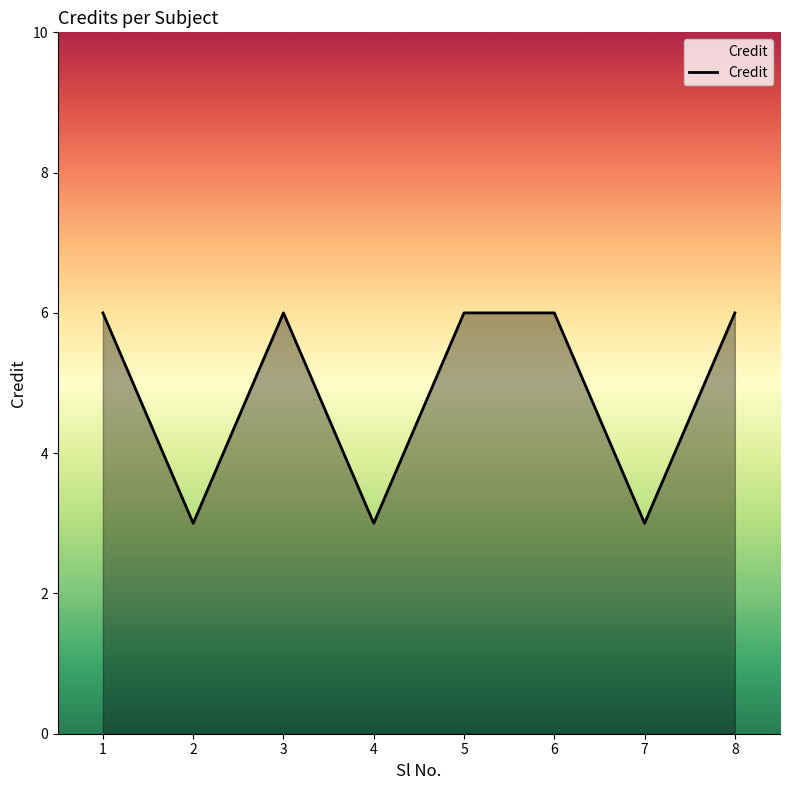

The chart shows a value of 6 at 6. True or false?

True